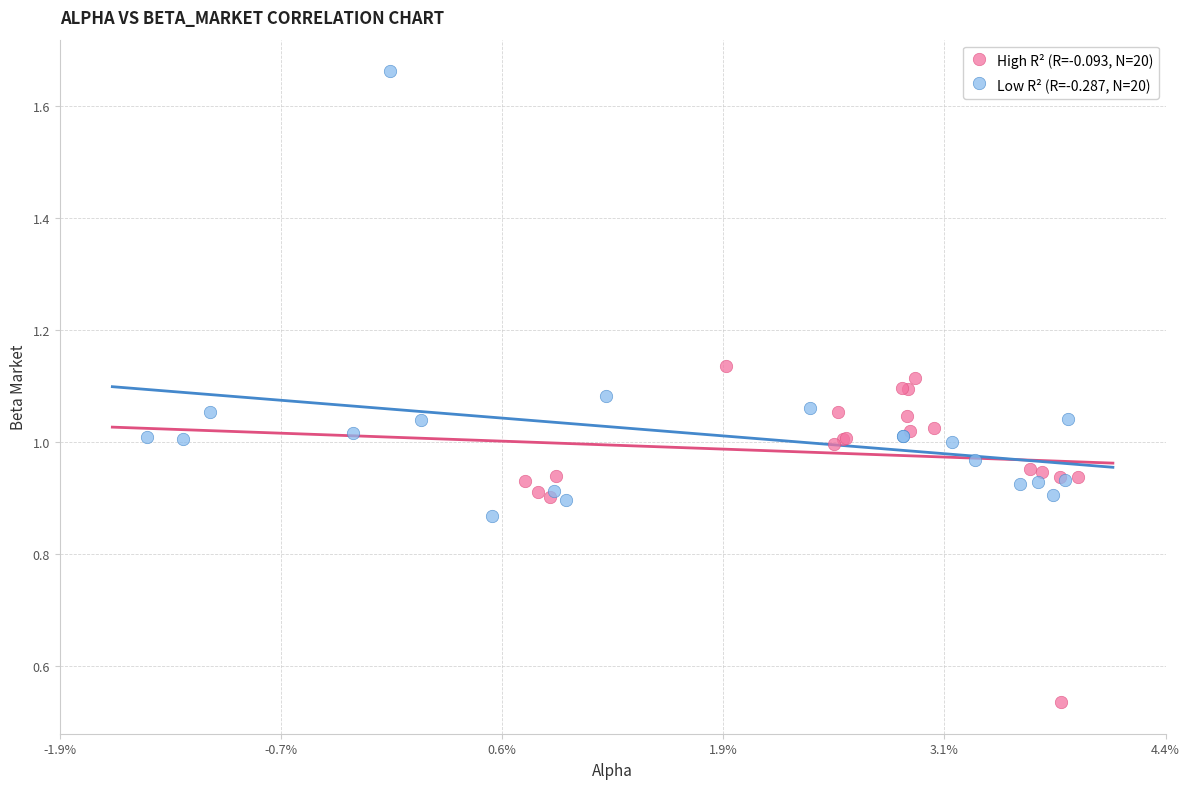

Which series reaches the minimum Y coordinate?

High R² (R=-0.093, N=20)